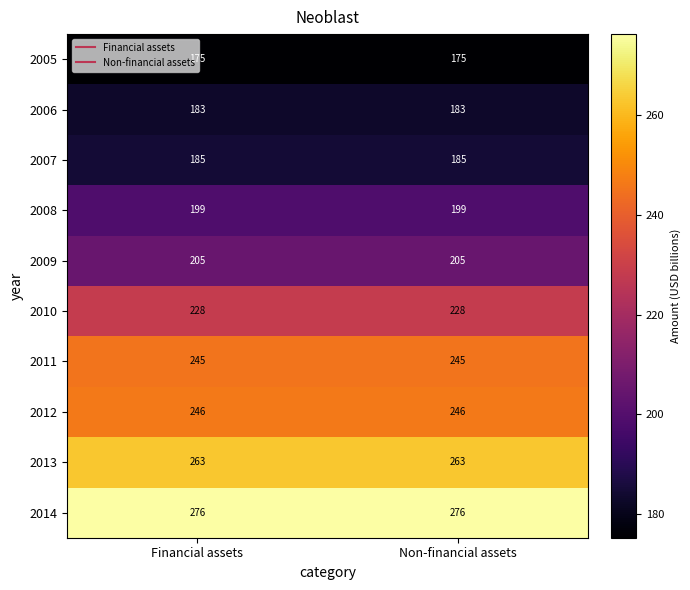

What is the greatest value displayed?

276